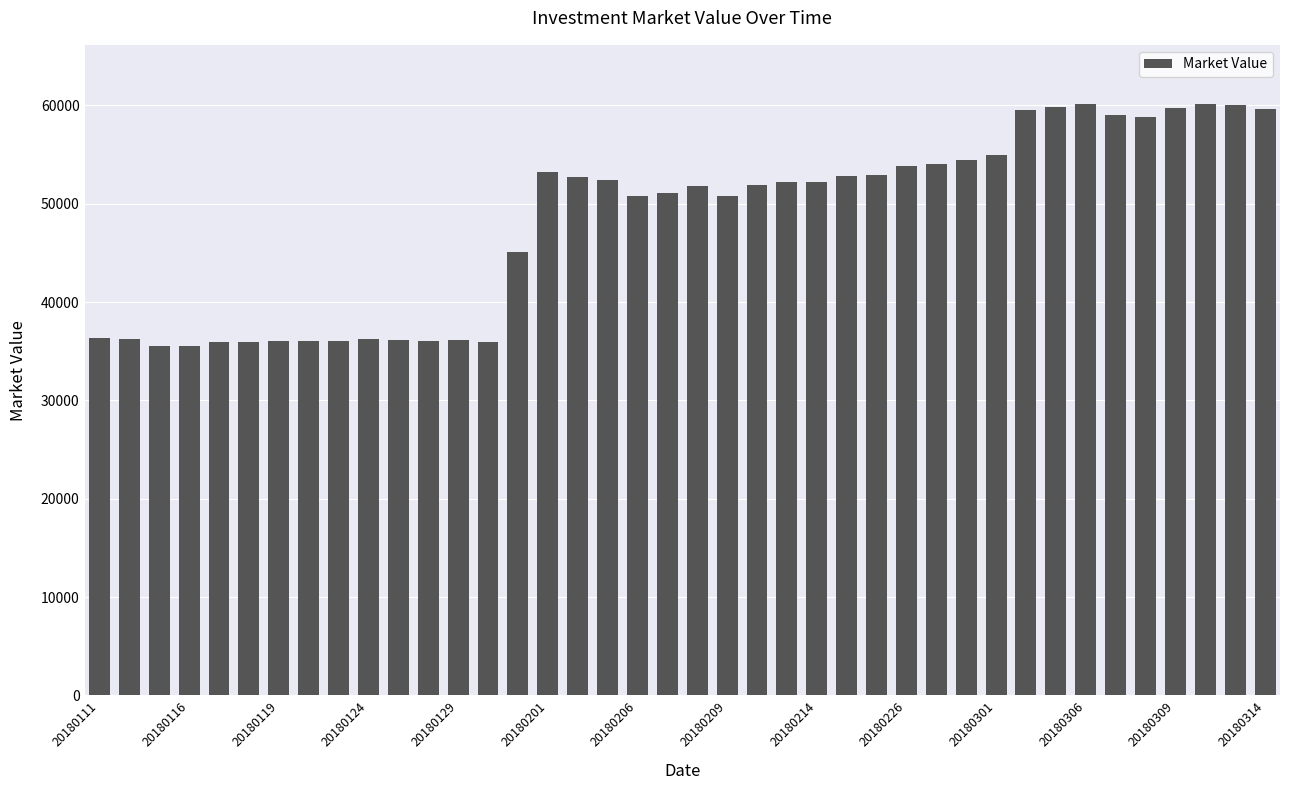

What is the smallest value displayed?

35497.7